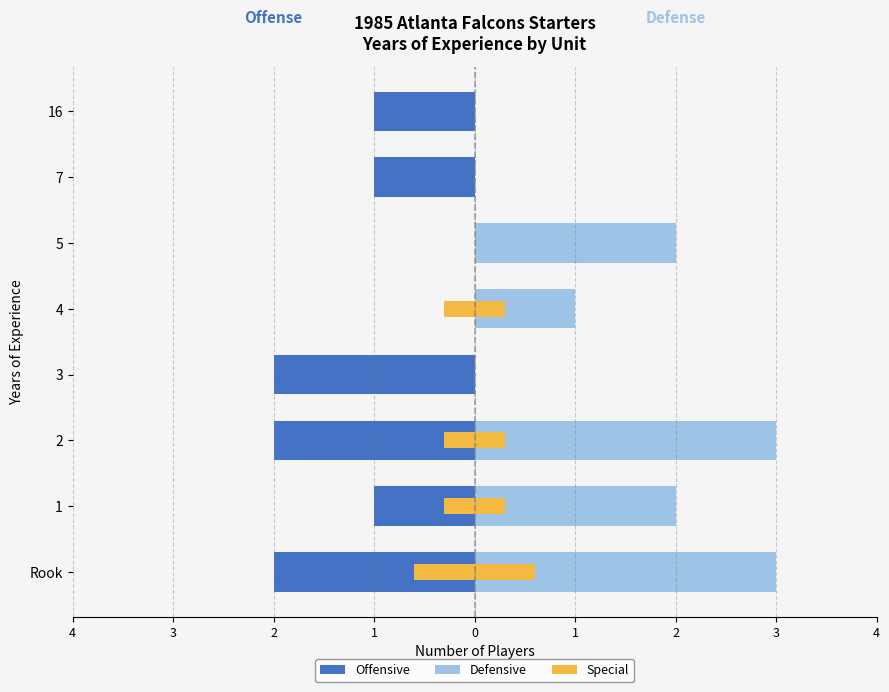

At which label is Special closest to 0?

3